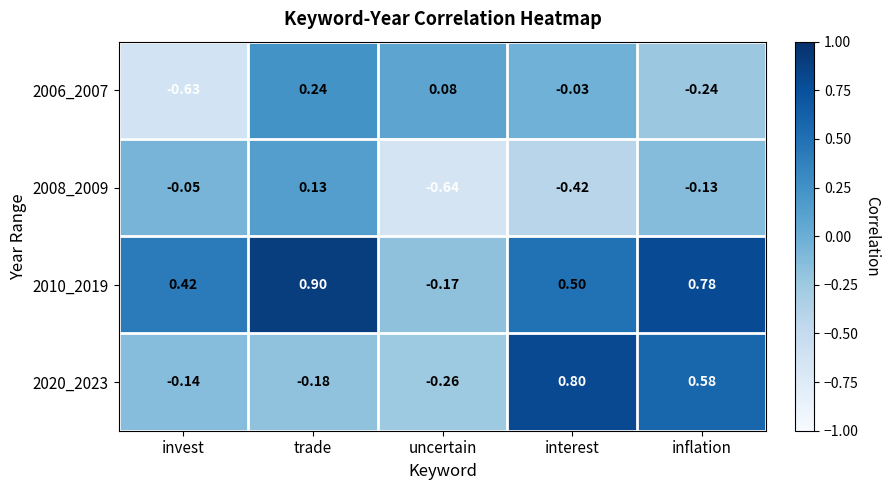

Where does the 2020_2023 series first go above 0?

interest